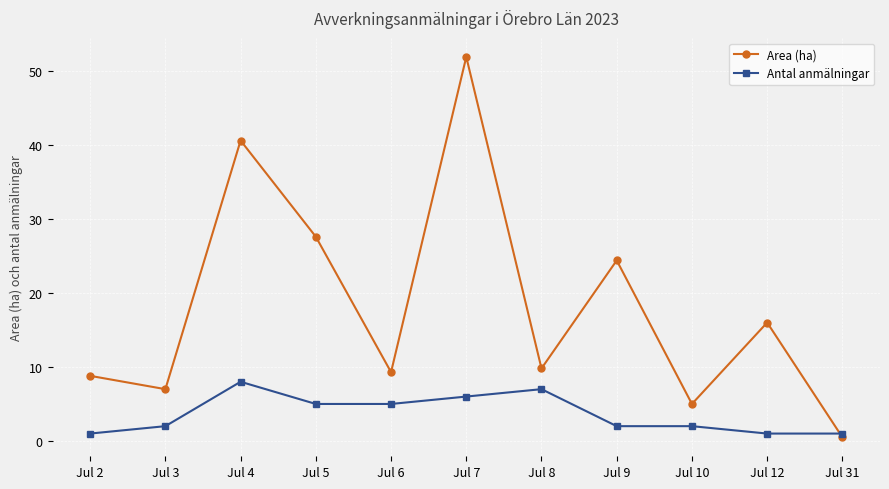

List the labels in order of Area (ha) value, smallest first.

Jul 31, Jul 10, Jul 3, Jul 2, Jul 6, Jul 8, Jul 12, Jul 9, Jul 5, Jul 4, Jul 7